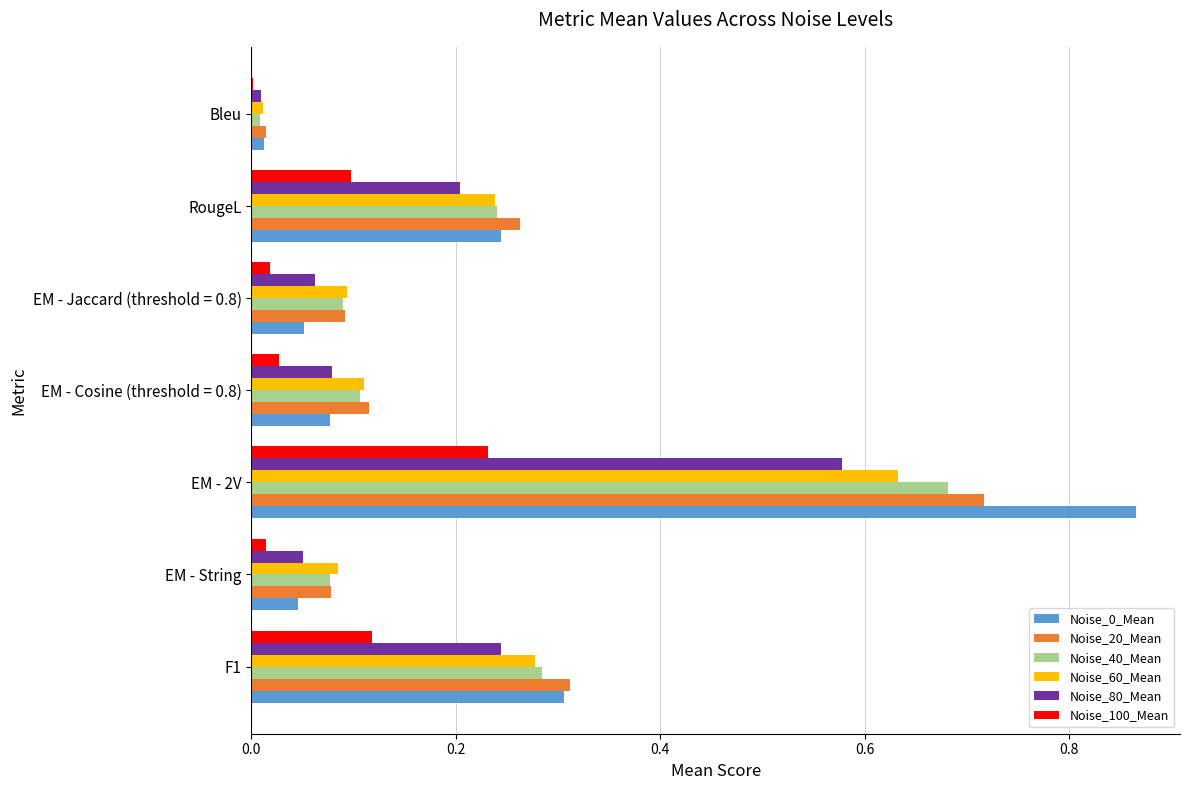

Which label corresponds to the largest value in the chart?

EM - 2V